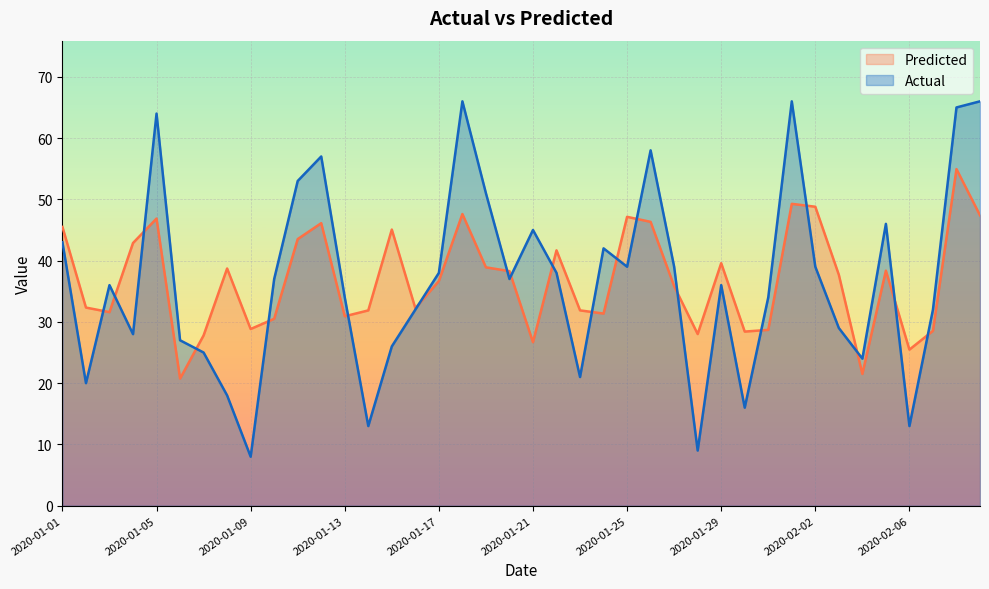

Between 2020-01-16 and 2020-01-01, which is larger?

2020-01-01